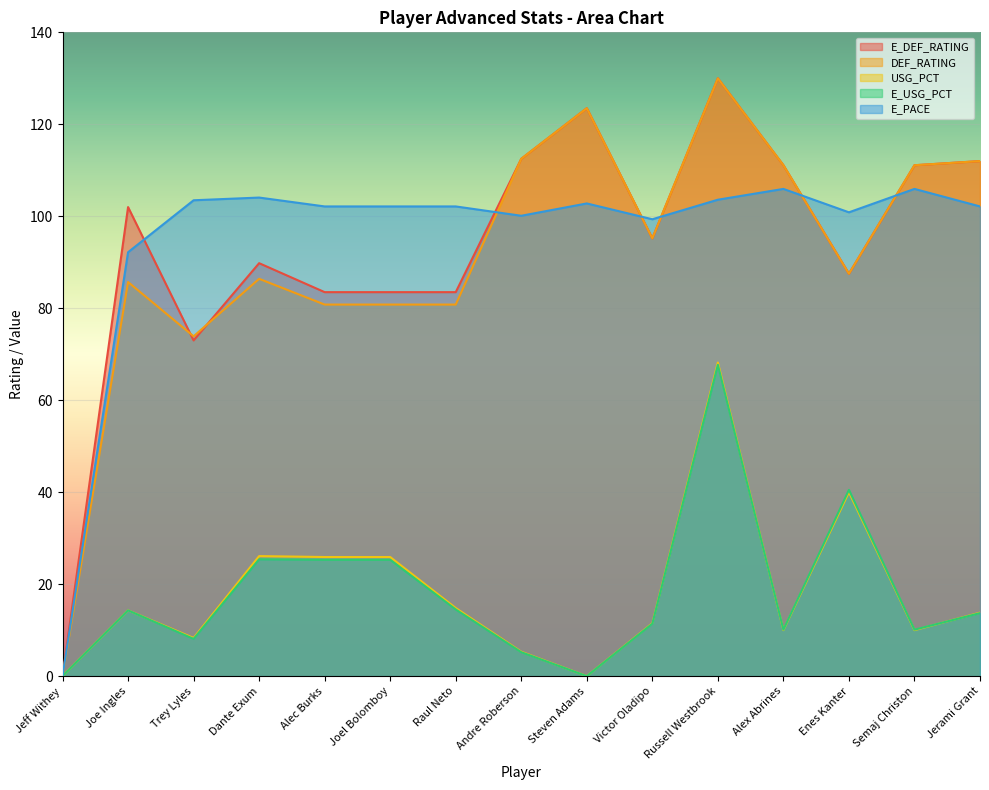

How many values in the USG_PCT series are below 13?

7